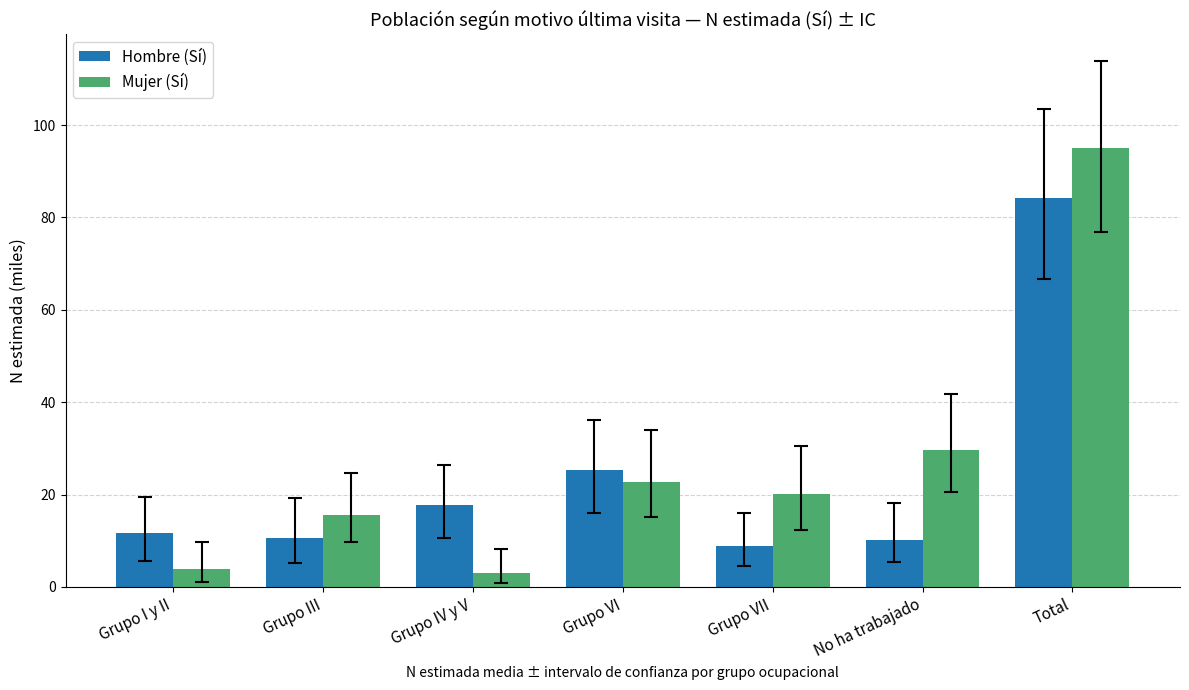

What is the difference between the maximum and minimum values in the Hombre (Sí) series?

75.5